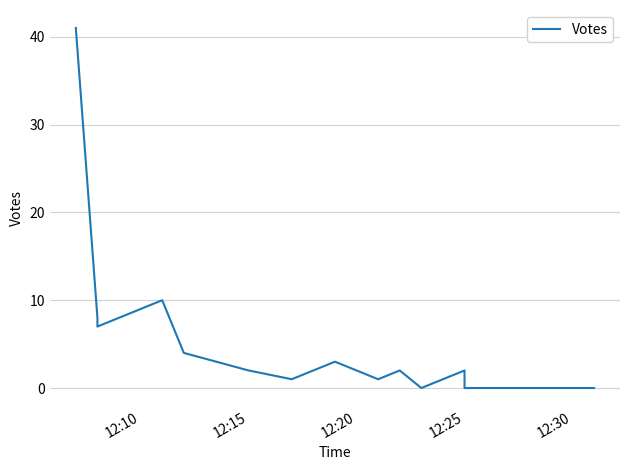

What is the average value?

4